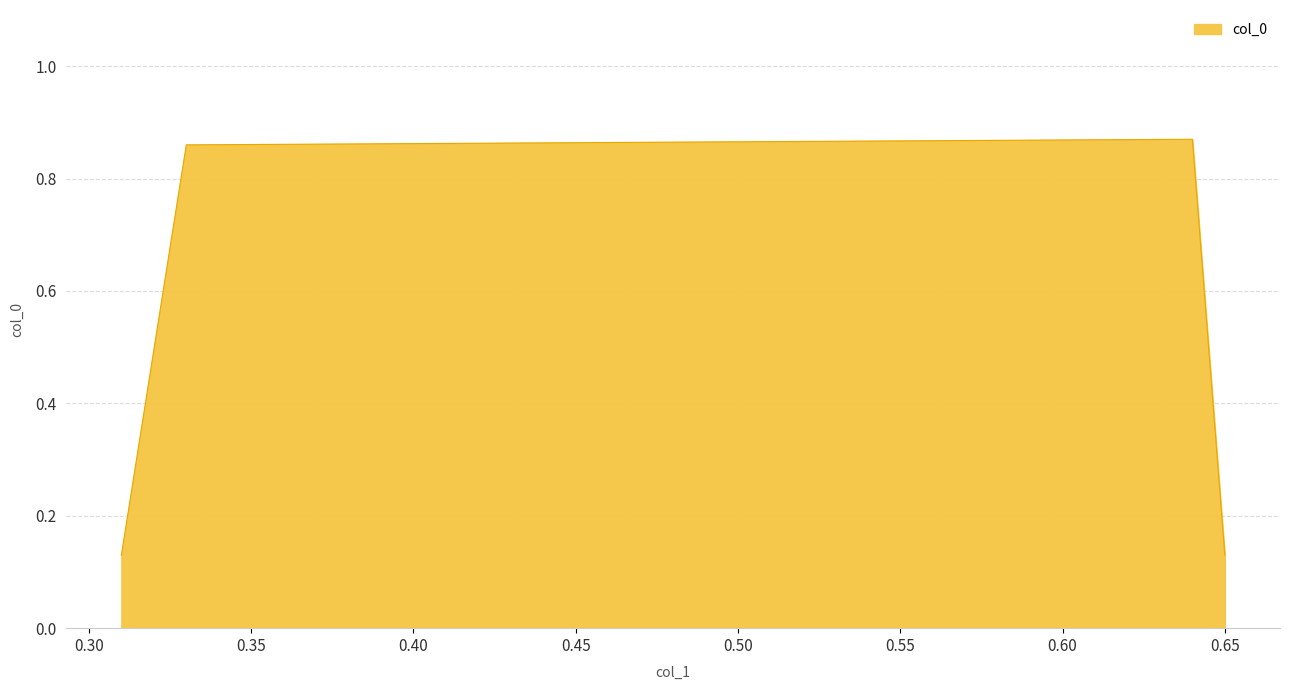

How many interior local peaks (higher than both neighbors) does the data have?

1